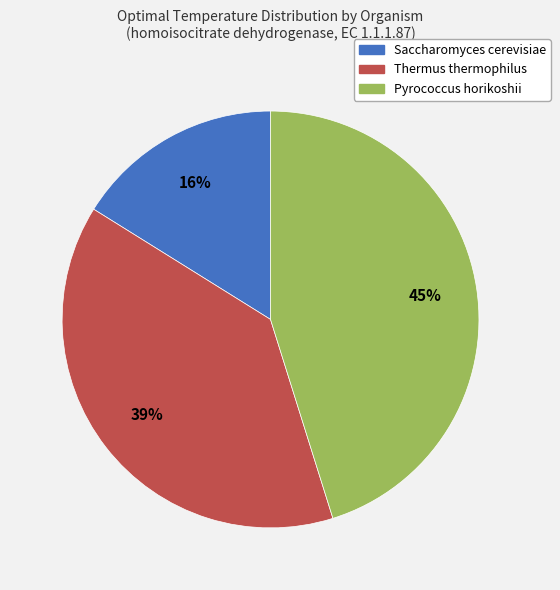

Is the sum of Saccharomyces cerevisiae and Thermus thermophilus greater than half?

Yes